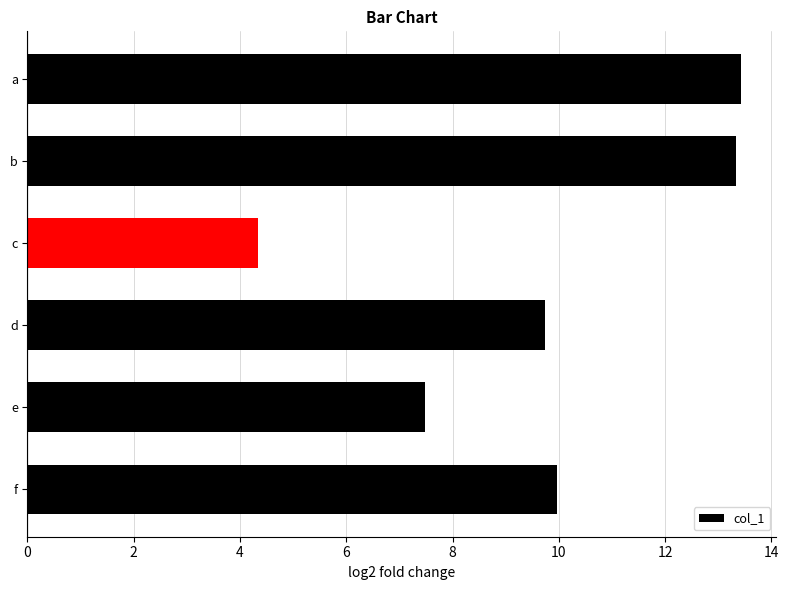

At which category does the chart reach its minimum across all series?

c